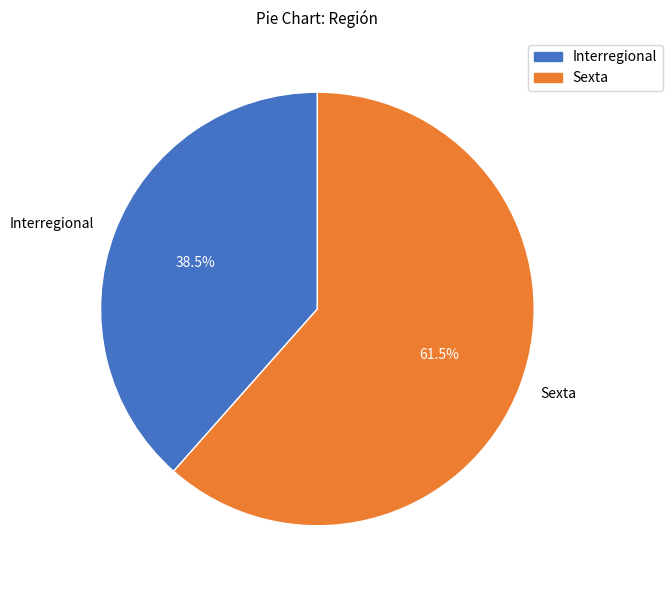

Which category accounts for the majority?

Sexta